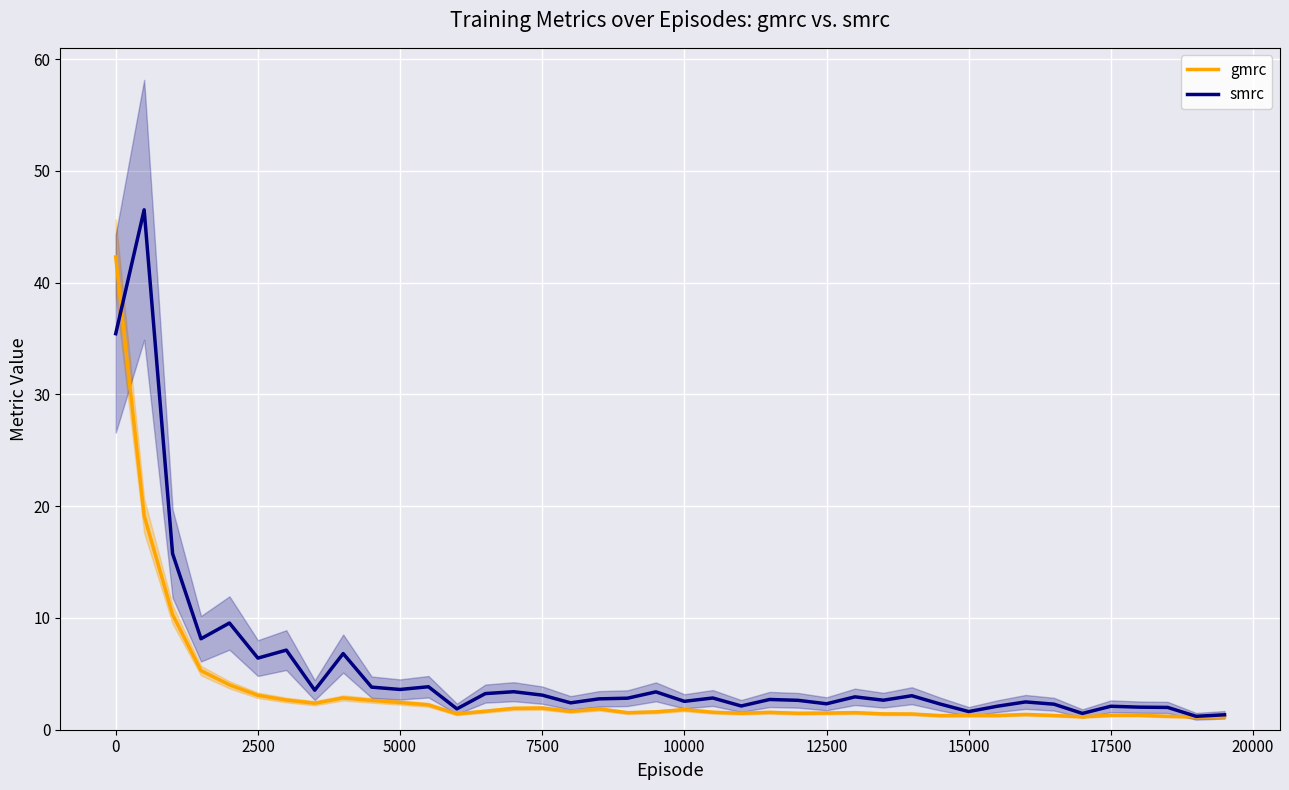

How many lines are shown in the chart?

2